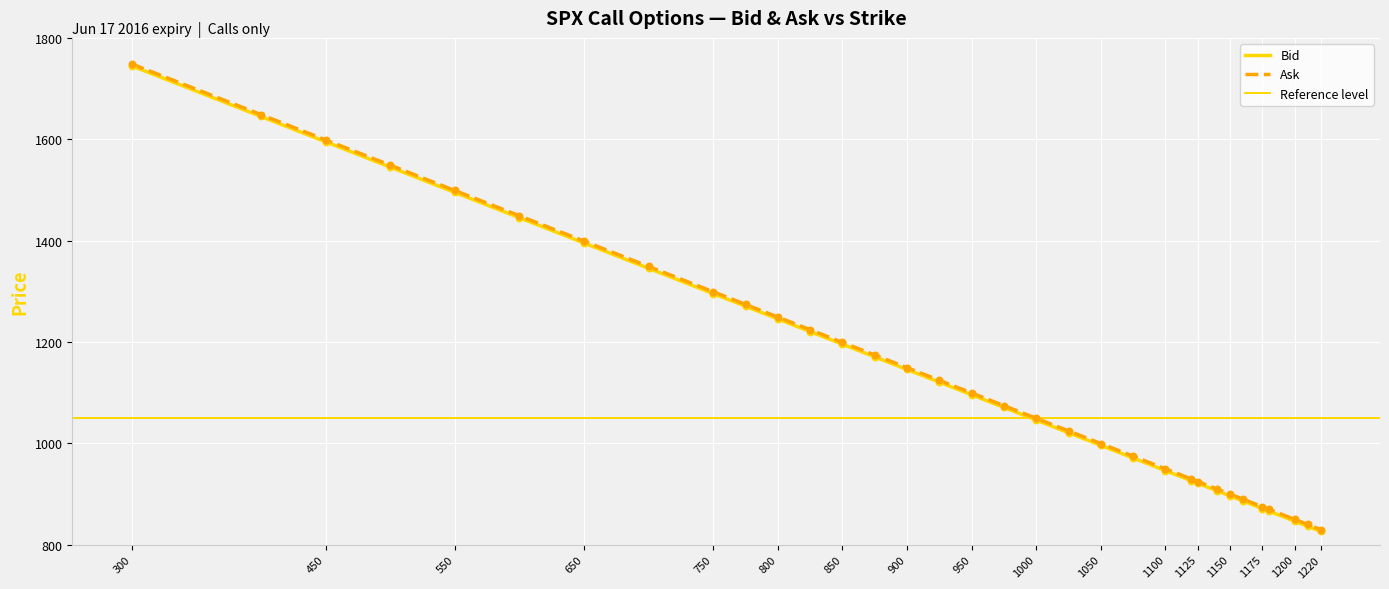

Is the value of Ask at 450 greater than the value of Bid at 1140?

Yes